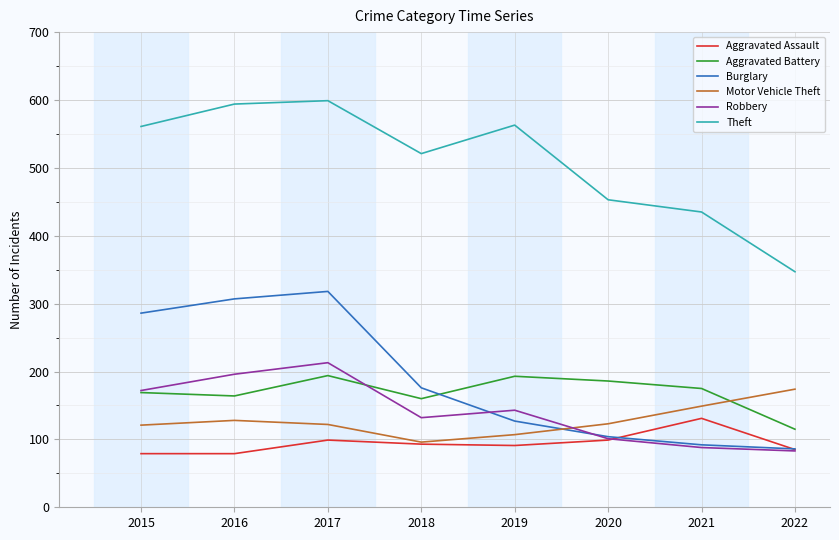

The value of Burglary at 2016 is 139. True or false?

False